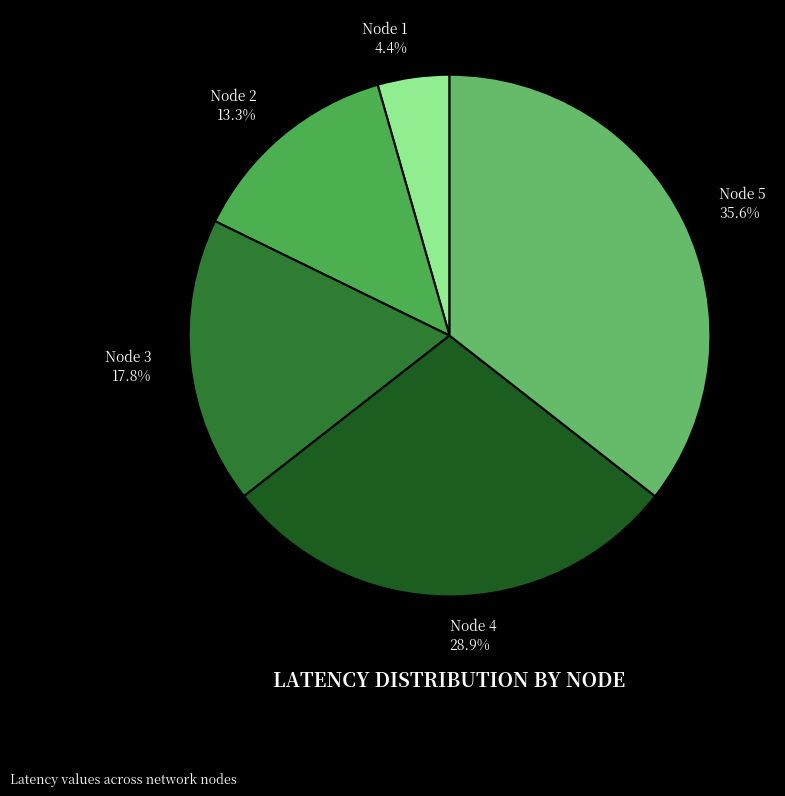

Is the sum of Node 1 and Node 3 greater than half?

No